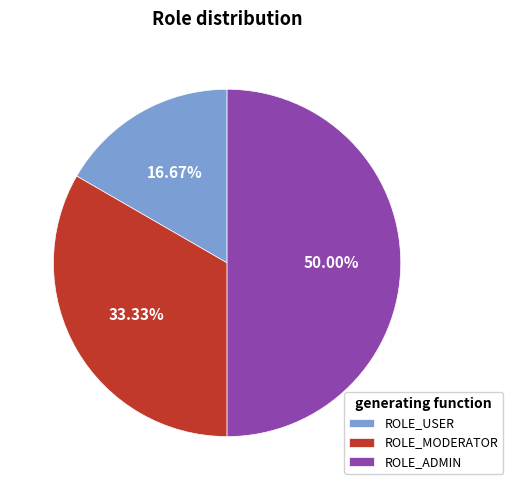

Count the number of slices in the pie.

3